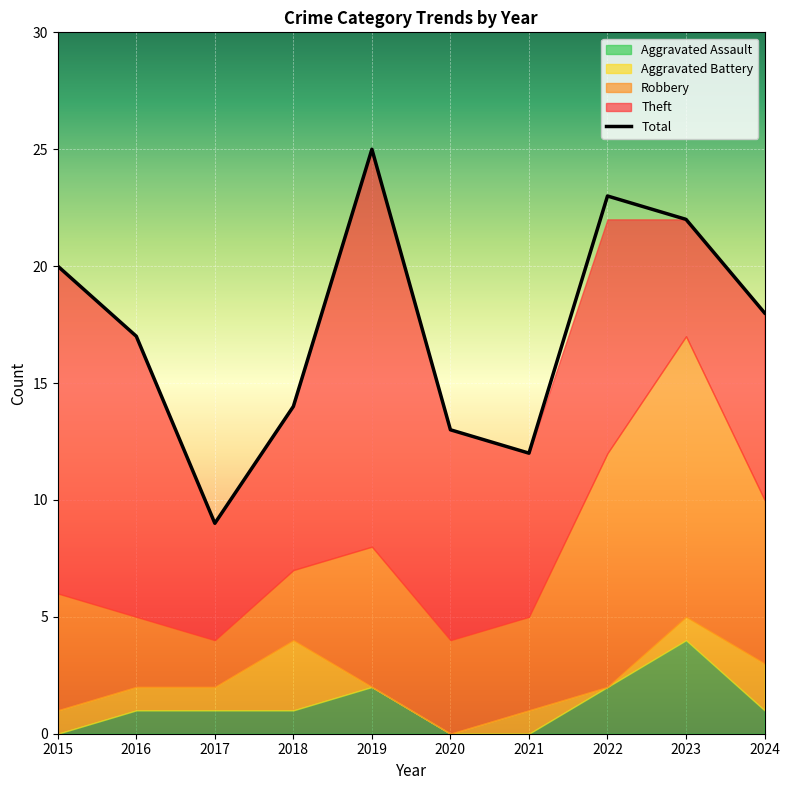

What is the difference between the Aggravated Assault values at 2018 and 2023?

3